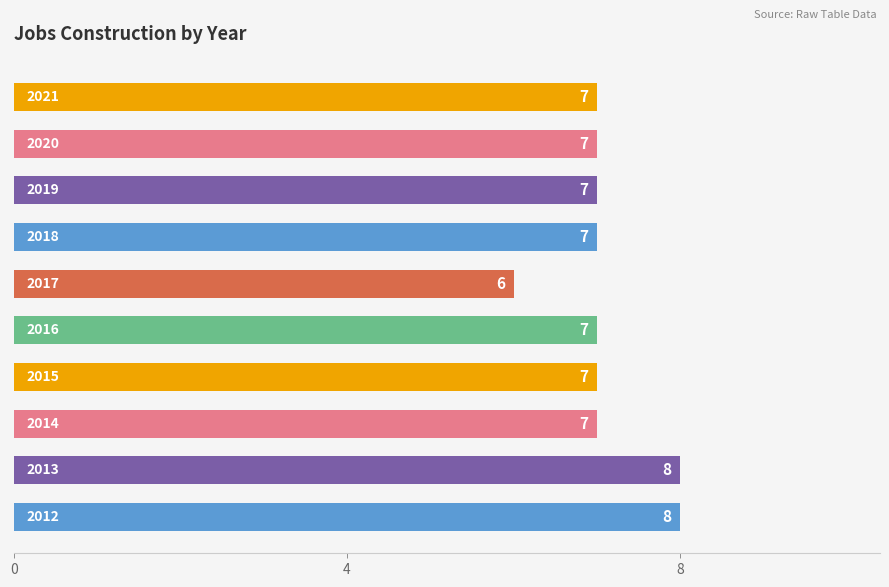

Count the values in the range 7 to 8.

9